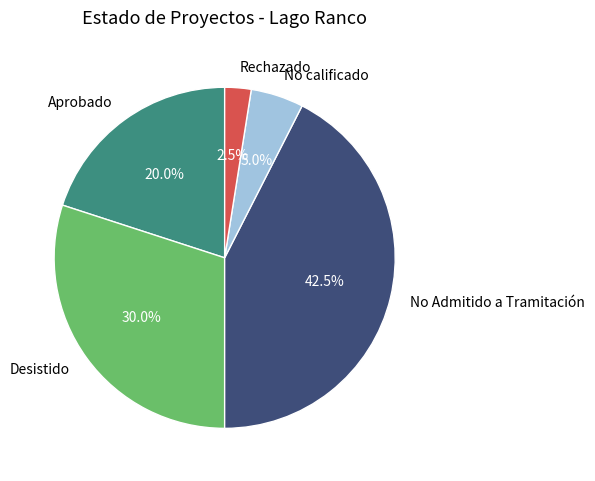

Rank the categories by value from highest to lowest.

No Admitido a Tramitación, Desistido, Aprobado, No calificado, Rechazado